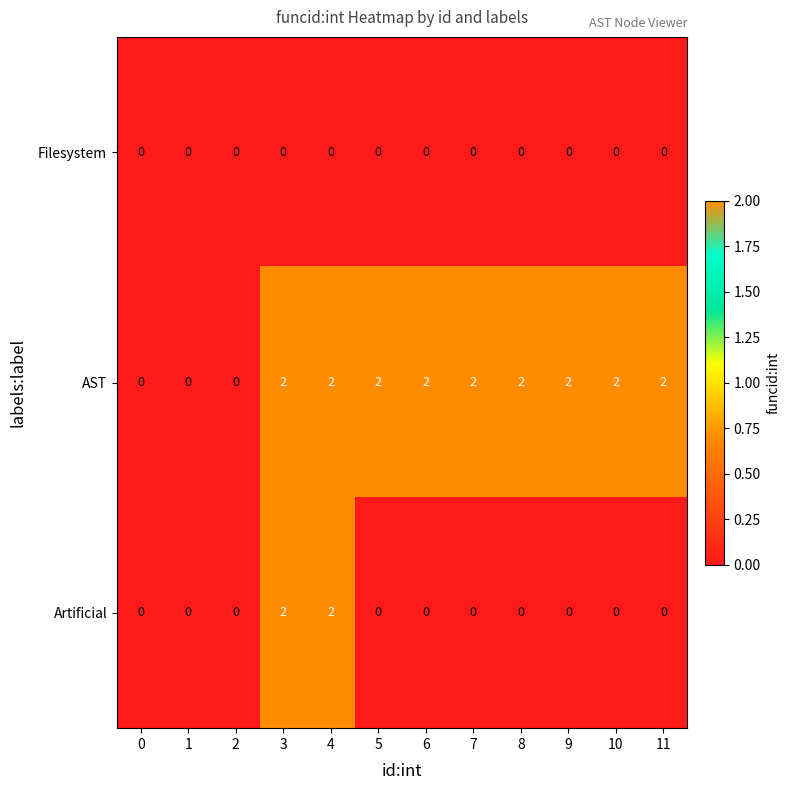

Which series has the largest total across all categories?

AST